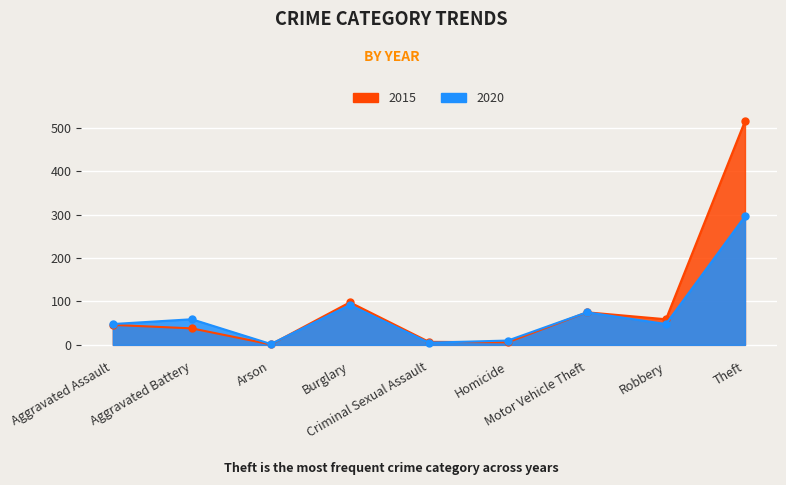

How many lines are shown in the chart?

2